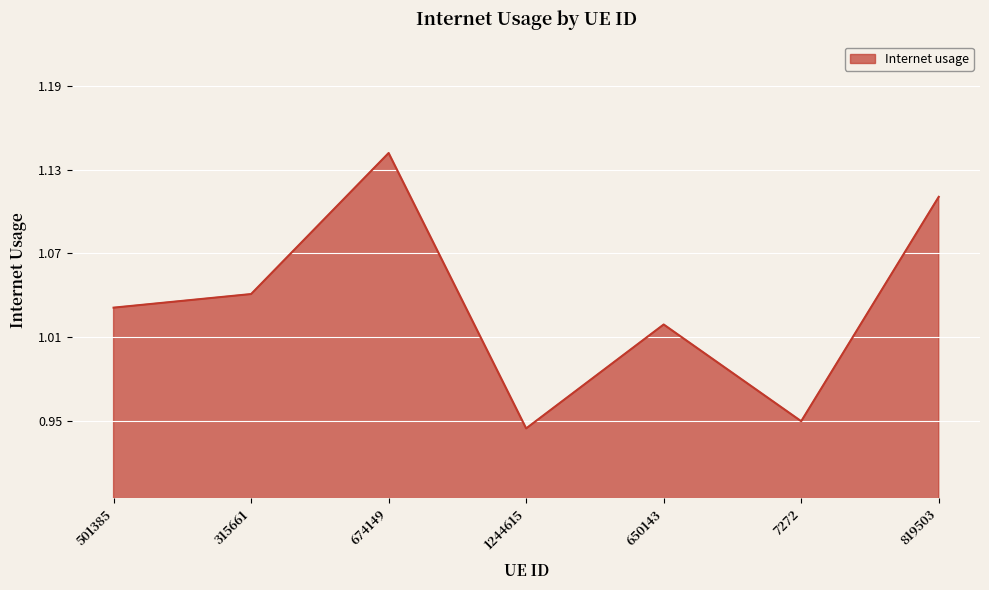

What is the sum of the values at 315661 and 7272?

2.0